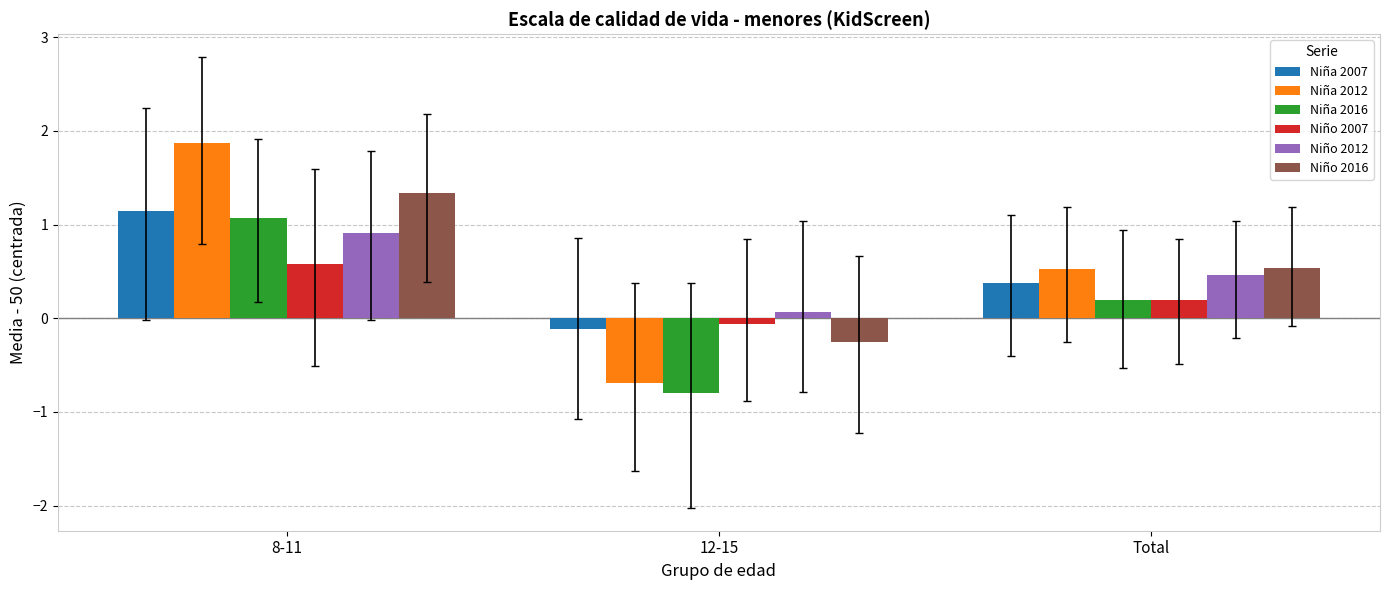

What is the label of the 2nd bar from the left?

12-15